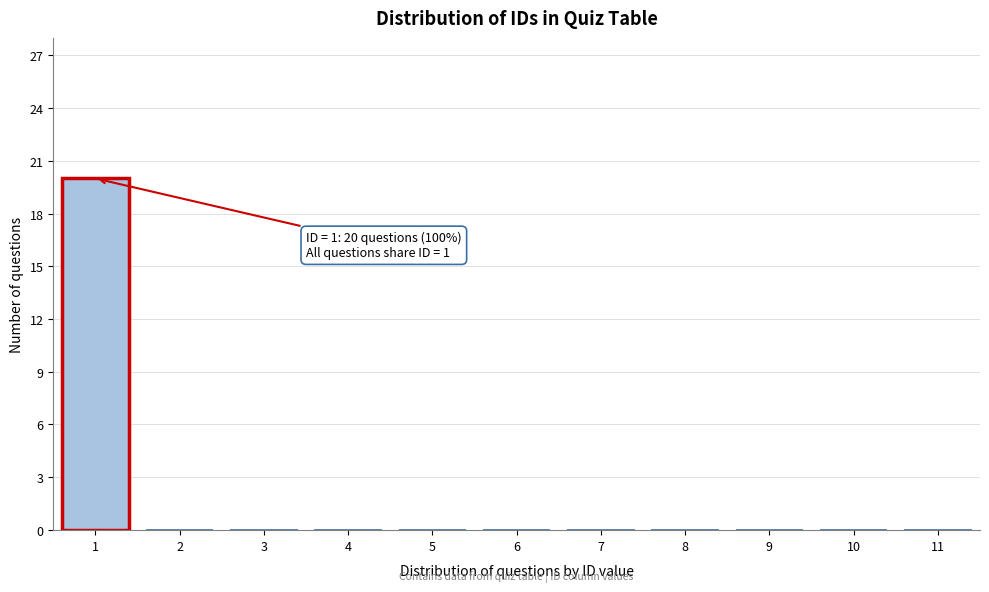

Over which range of the x-axis is the bar tallest?

0.5 to 1.5